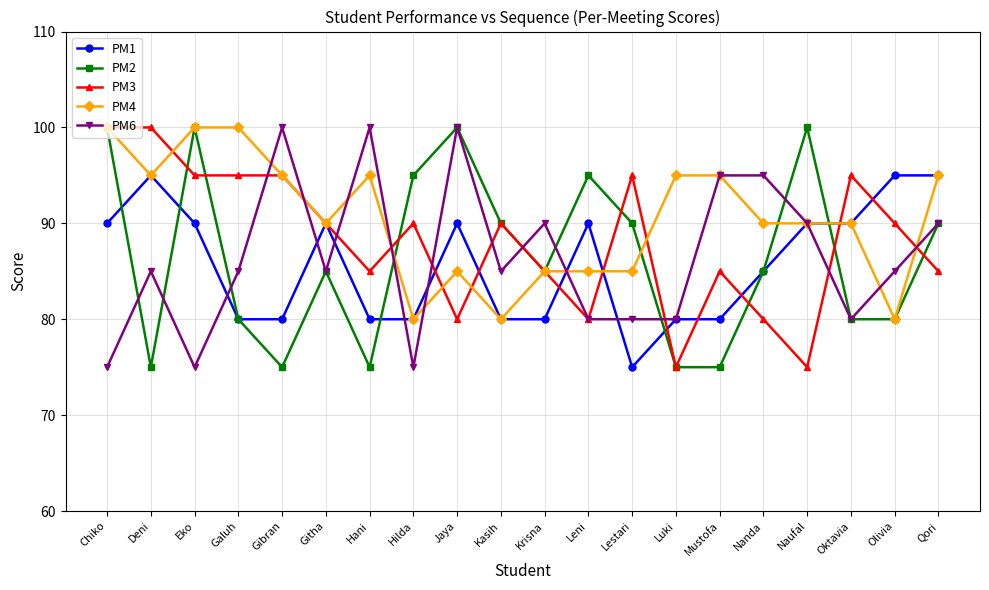

Where is PM1 nearest to the value 85?

Nanda